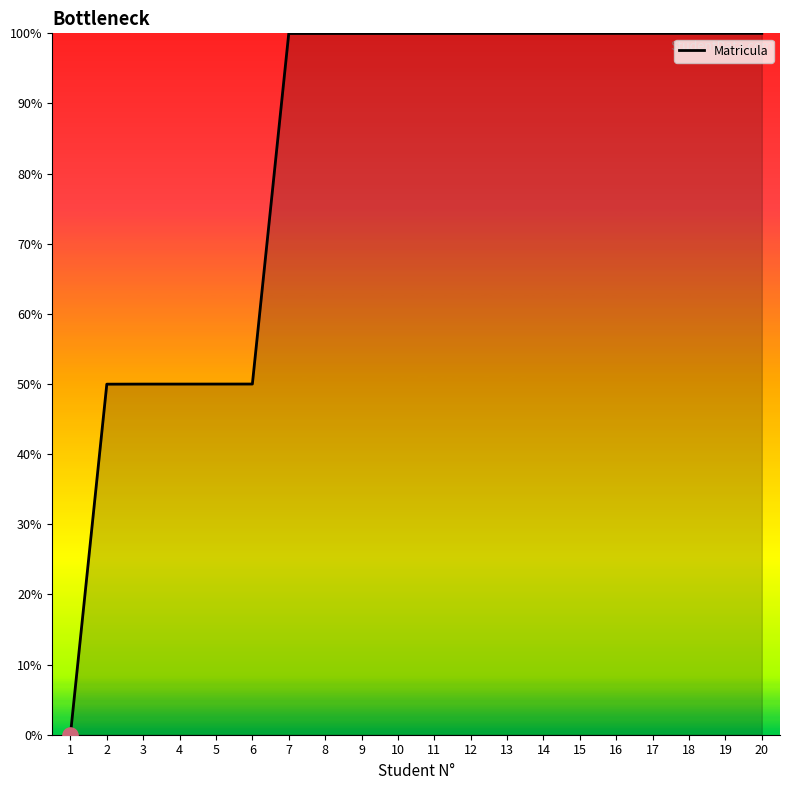

Approximately how many times larger is the value at 11 compared to 14?

1.0